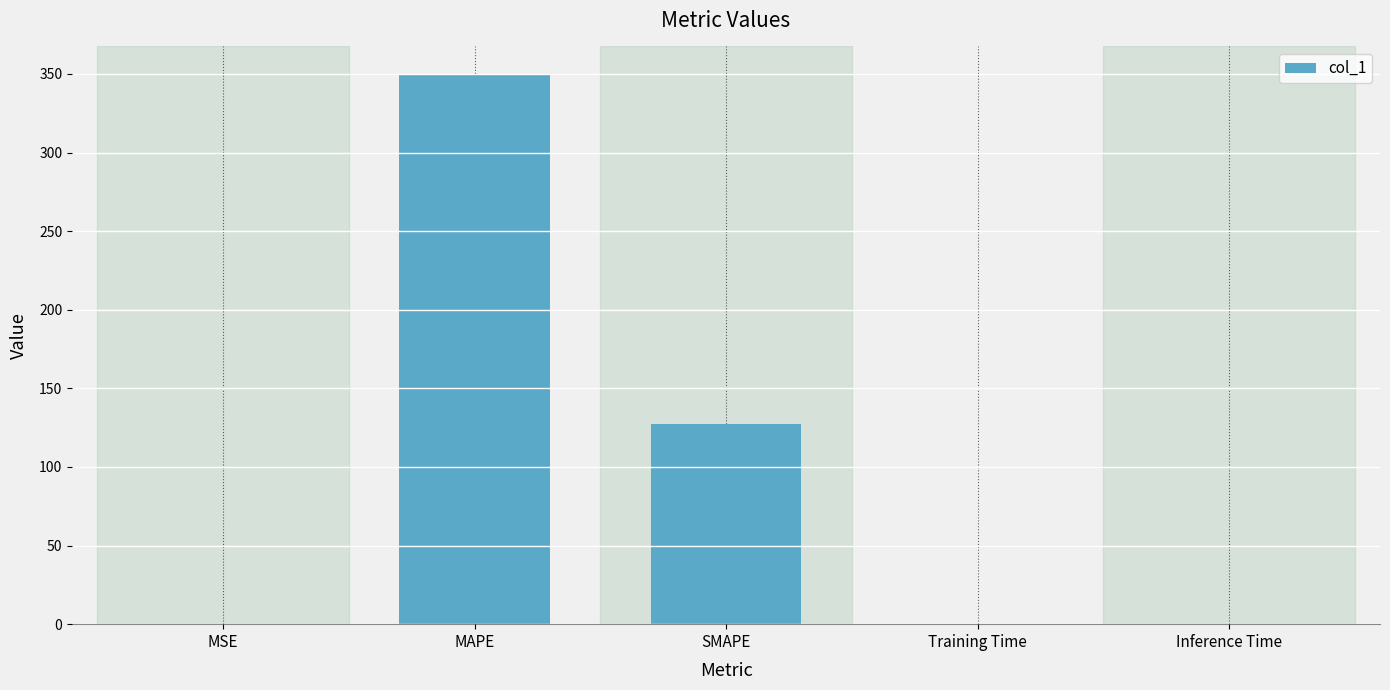

What is the greatest value displayed?

350.0